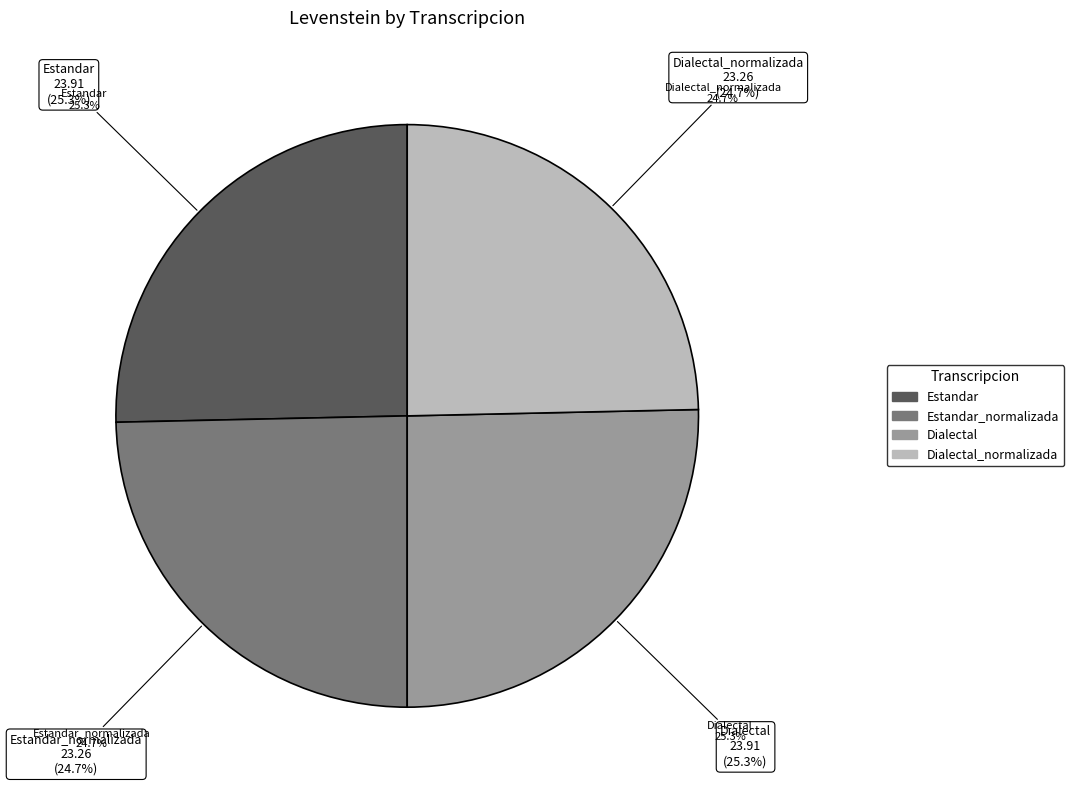

To the nearest percent, what is the average slice percentage?

25%